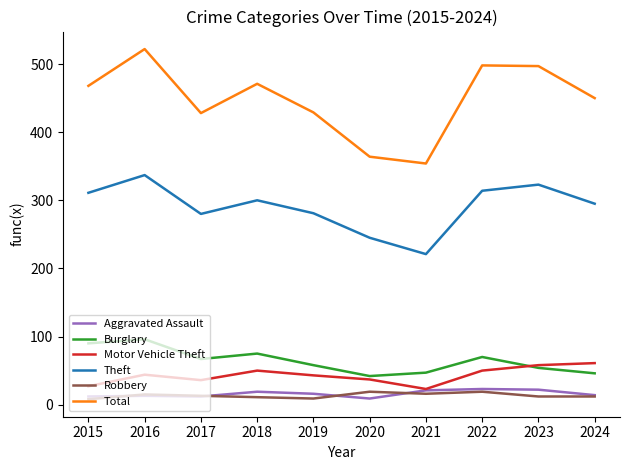

What is the difference between the highest and lowest values at 2016?

509